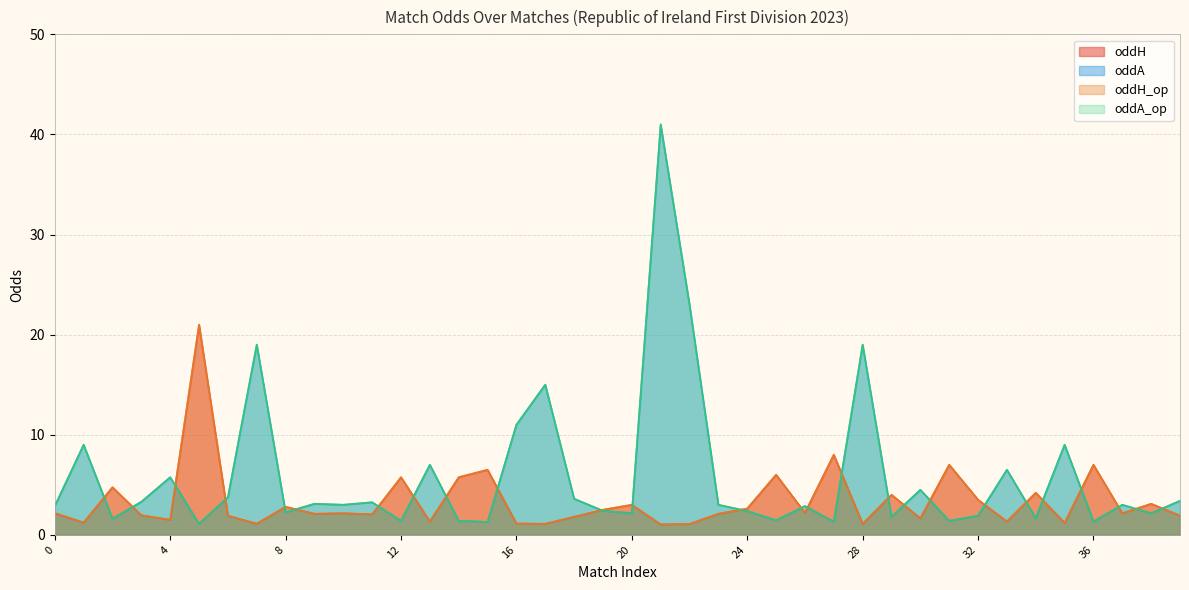

Which category has the lowest value in the oddA_op series?

5